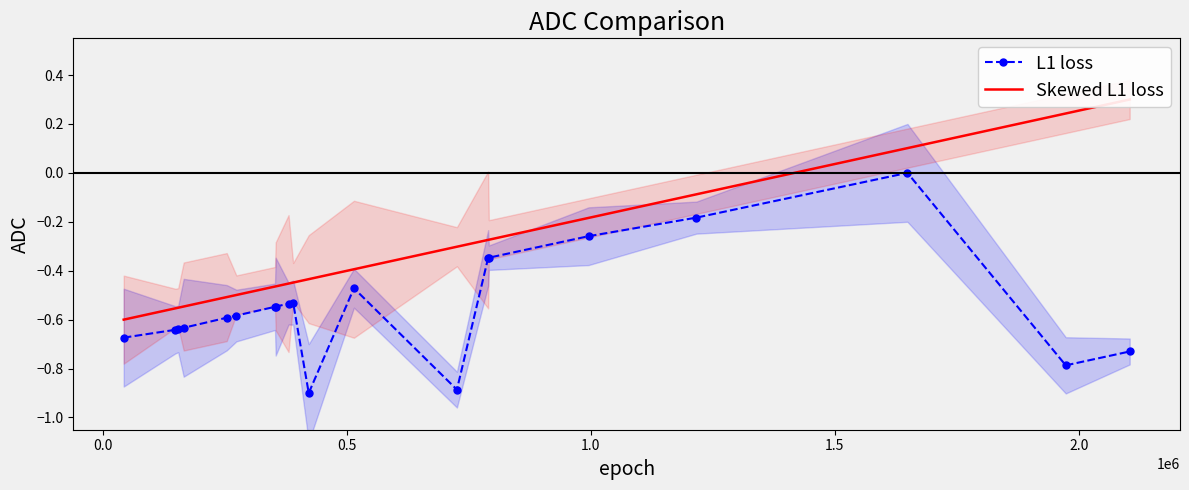

What is the value of the L1 loss point at the 13th from the left?

-0.9